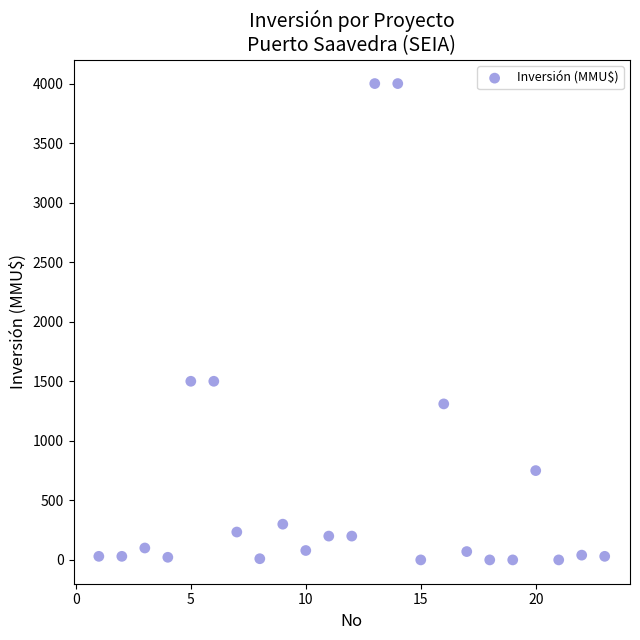

What is the range of Y values (max minus min)?

4000